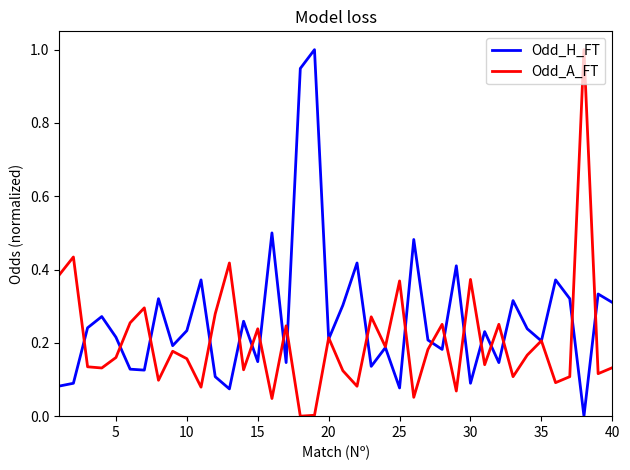

In Odd_A_FT, how many points are lower than both neighbors (excluding endpoints)?

14